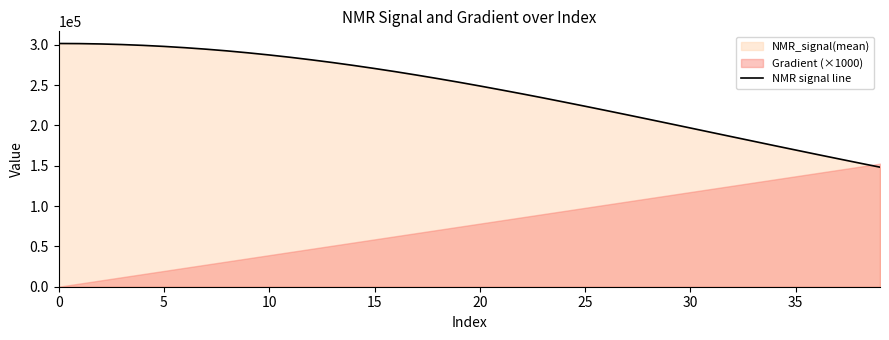

How many categories are shown in the chart?

40